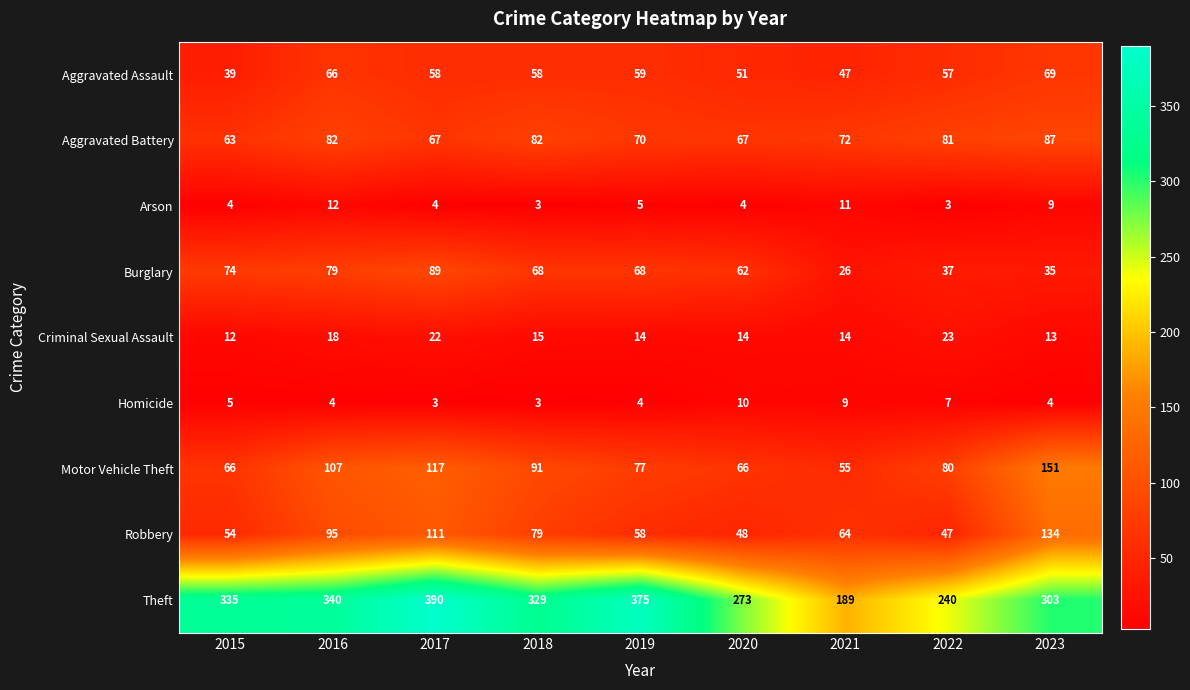

At which category is the sum across all series the highest?

2017